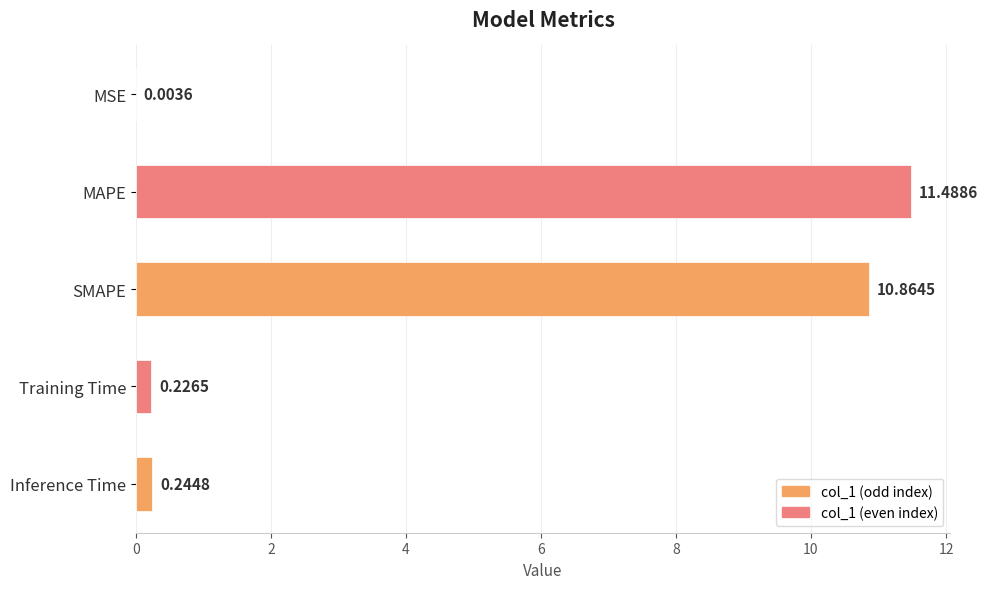

Which category has the highest value across all series?

MAPE